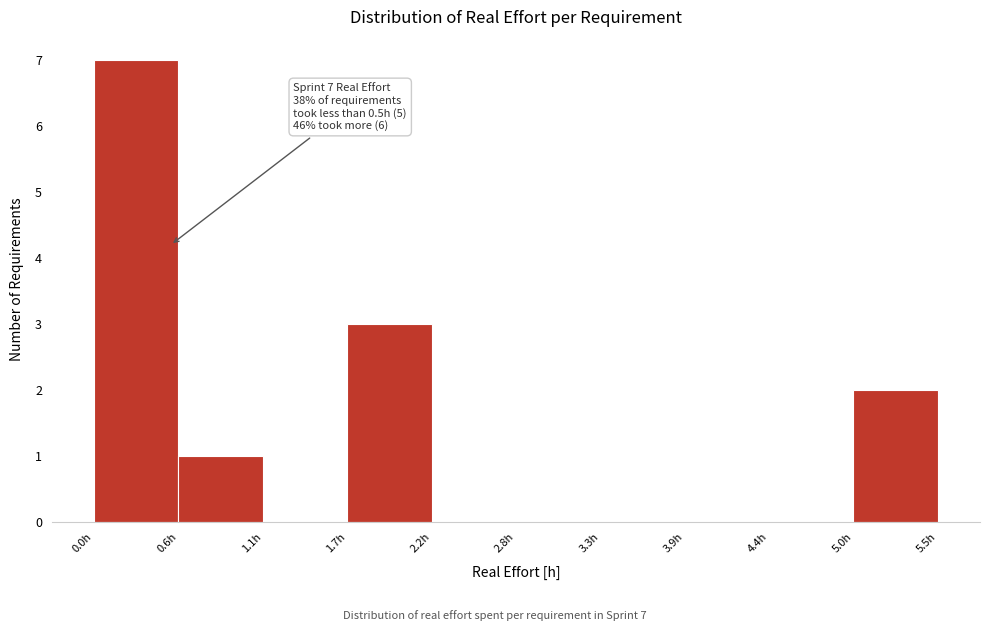

Over which range of the x-axis is the bar tallest?

0.00 to 0.55